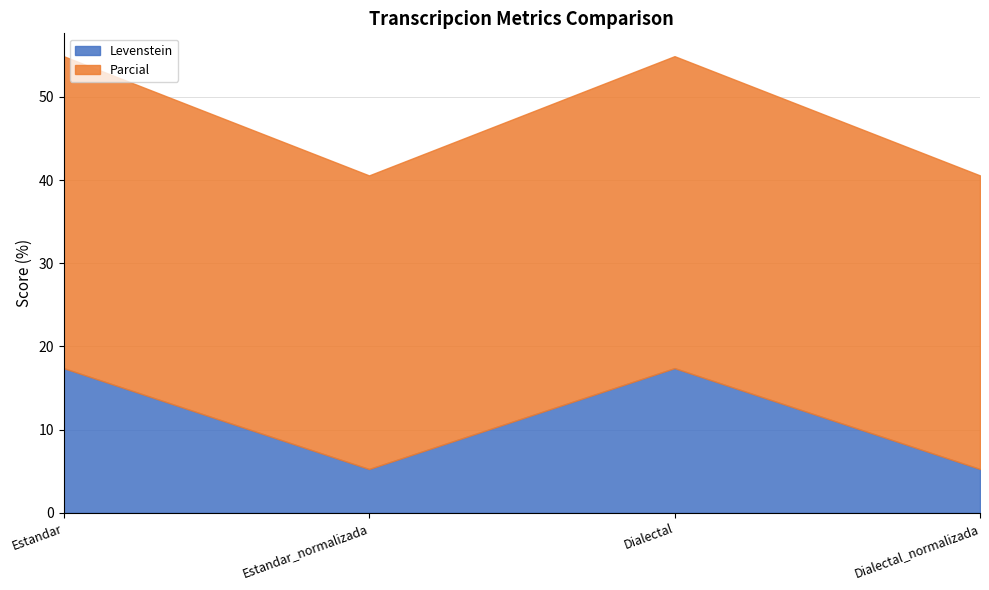

Reading left to right, transcribe all the data shown in this chart.

Levenstein: 17.4	5.3	17.4	5.3
Parcial: 37.5	35.3	37.5	35.3